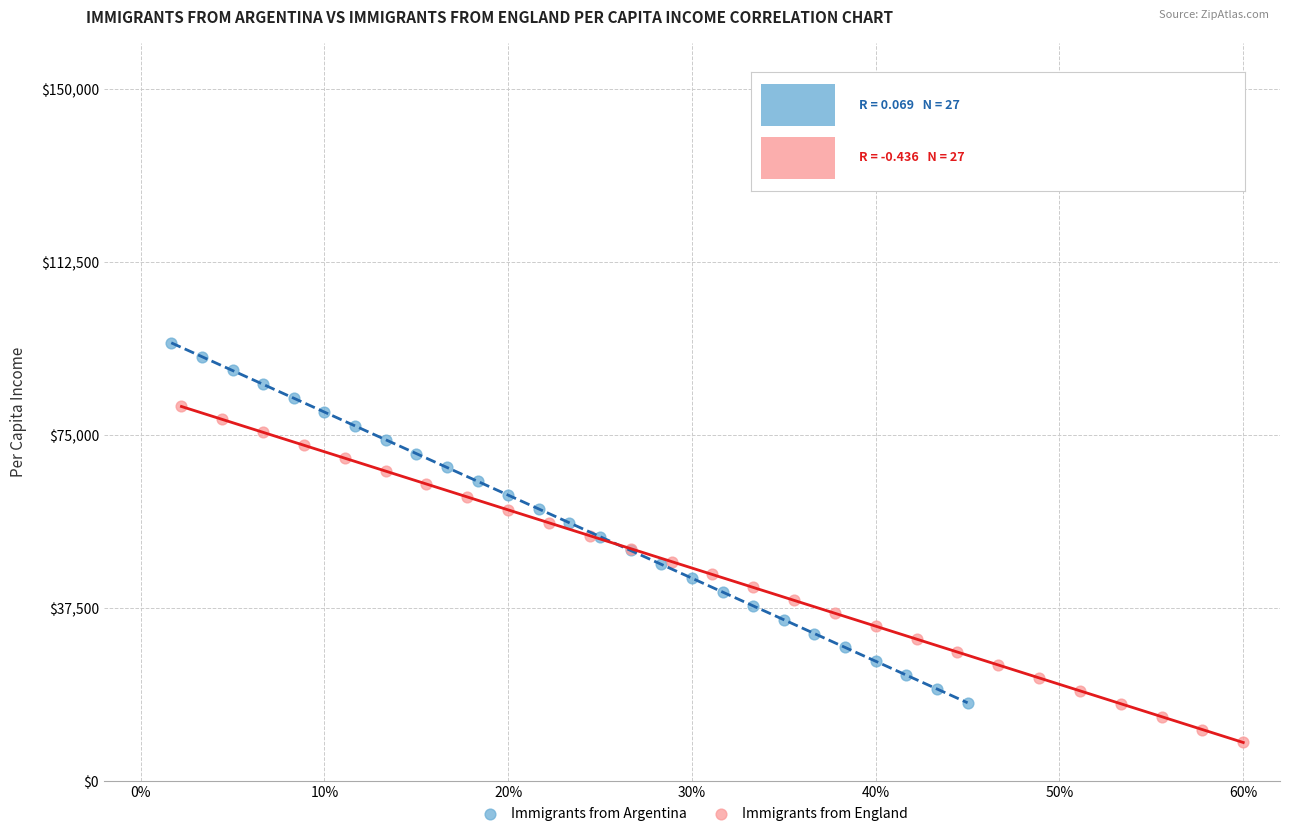

Which series contains the lowest Y value?

Immigrants from England